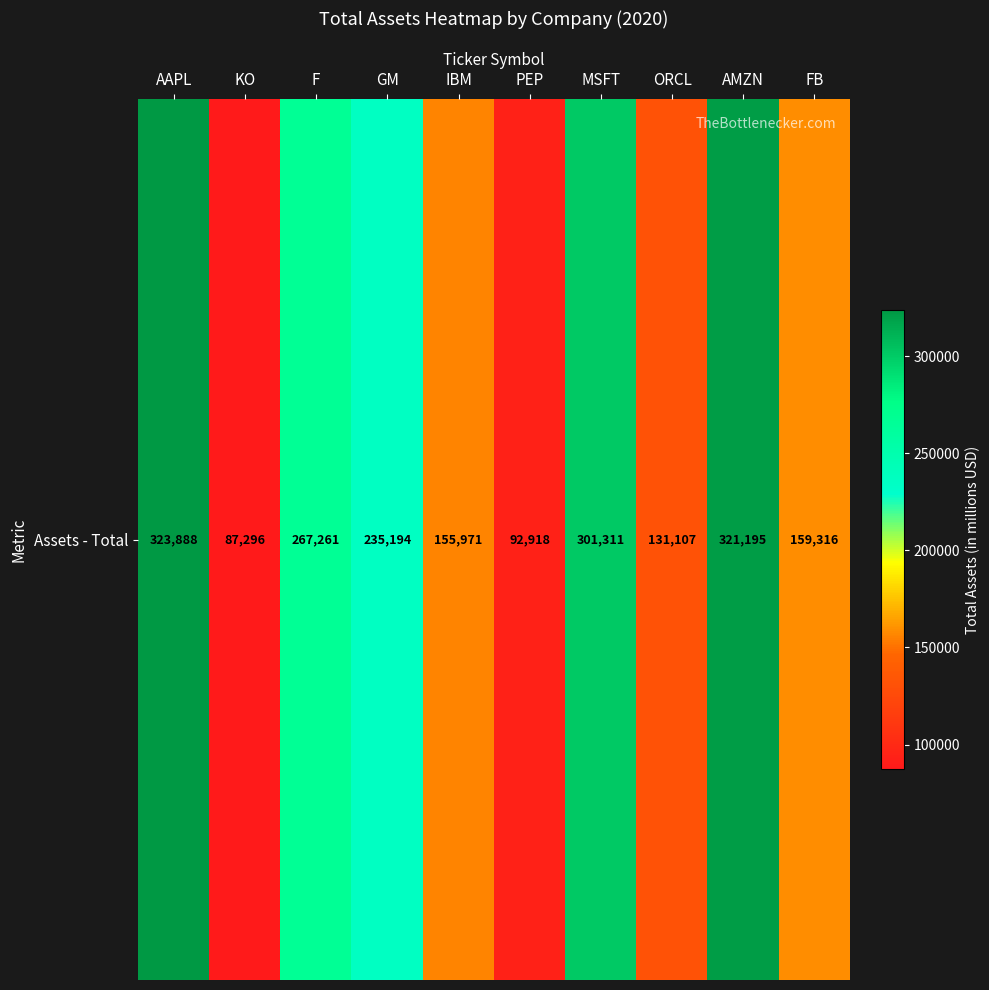

Reading left to right, transcribe all the data shown in this chart.

323888	87296	267261	235194	155971	92918	301311	131107	321195	159316